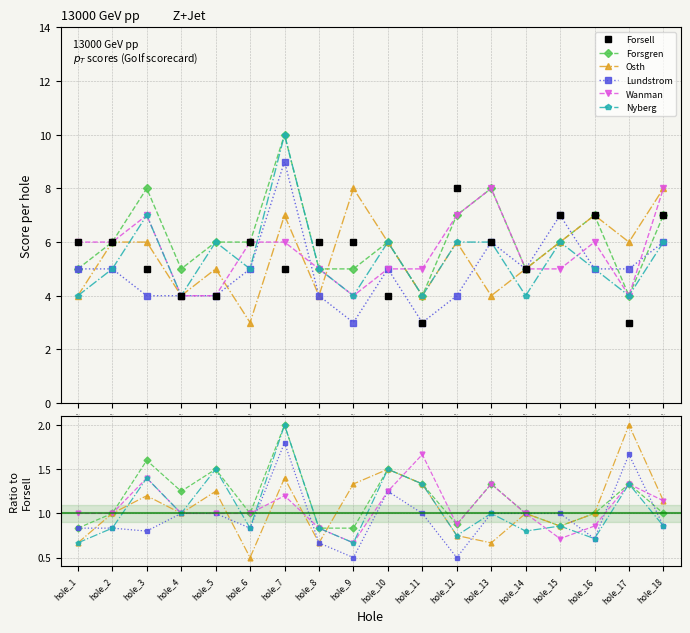

At which category does Nyberg reach its first local peak?

hole_3